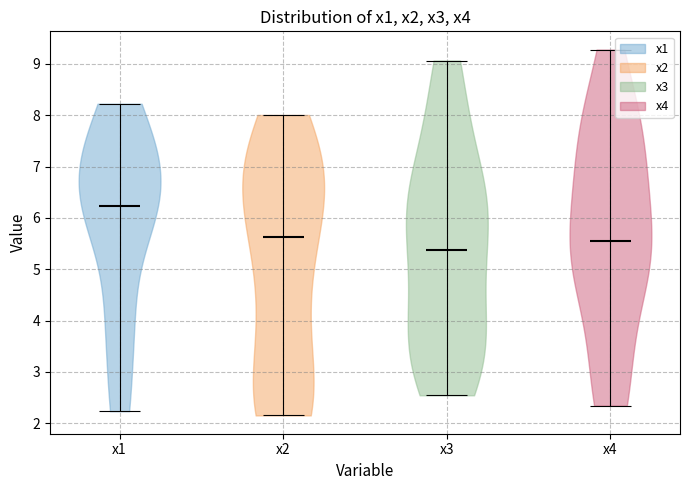

Reading left to right, read every violin against the y-axis: where its median line is, and the lowest and highest points it reaches. The values are not printed on the chart, so give them approximately, as read against the axis.

x1: median line 6.2, lowest point 2.2, highest point 8.2
x2: median line 5.6, lowest point 2.2, highest point 8.0
x3: median line 5.4, lowest point 2.5, highest point 9.1
x4: median line 5.6, lowest point 2.3, highest point 9.3